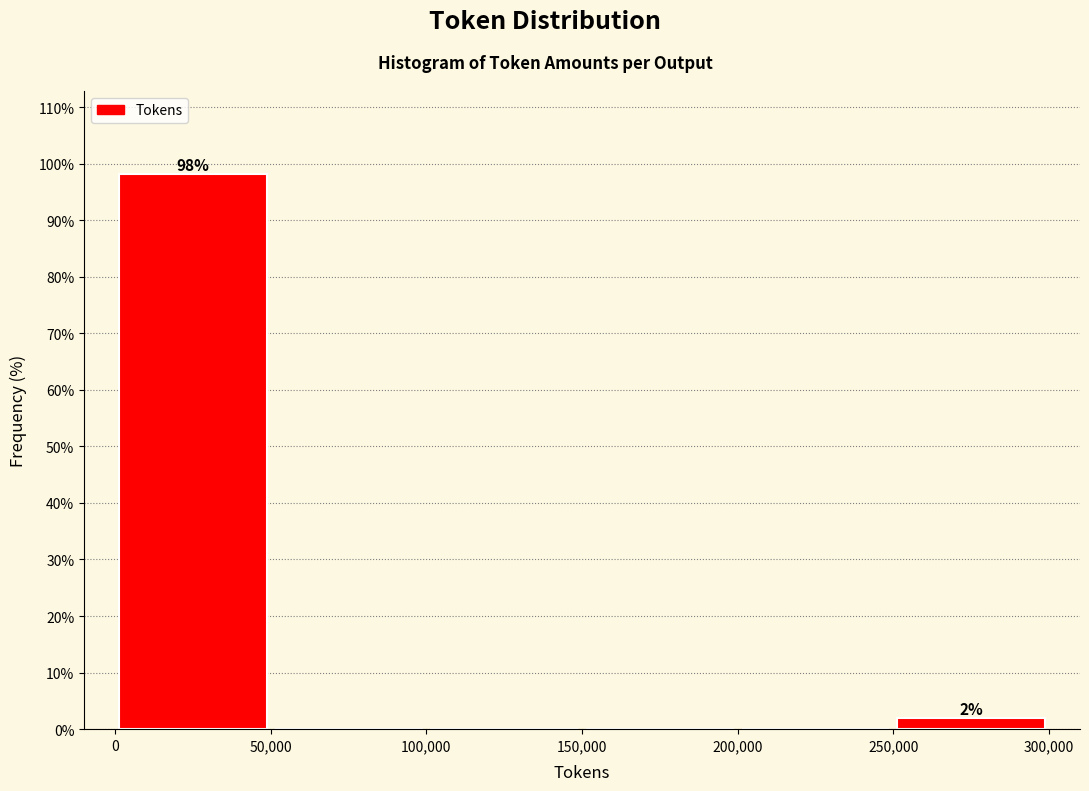

Over which range of the x-axis is the bar tallest?

0 to 50,000